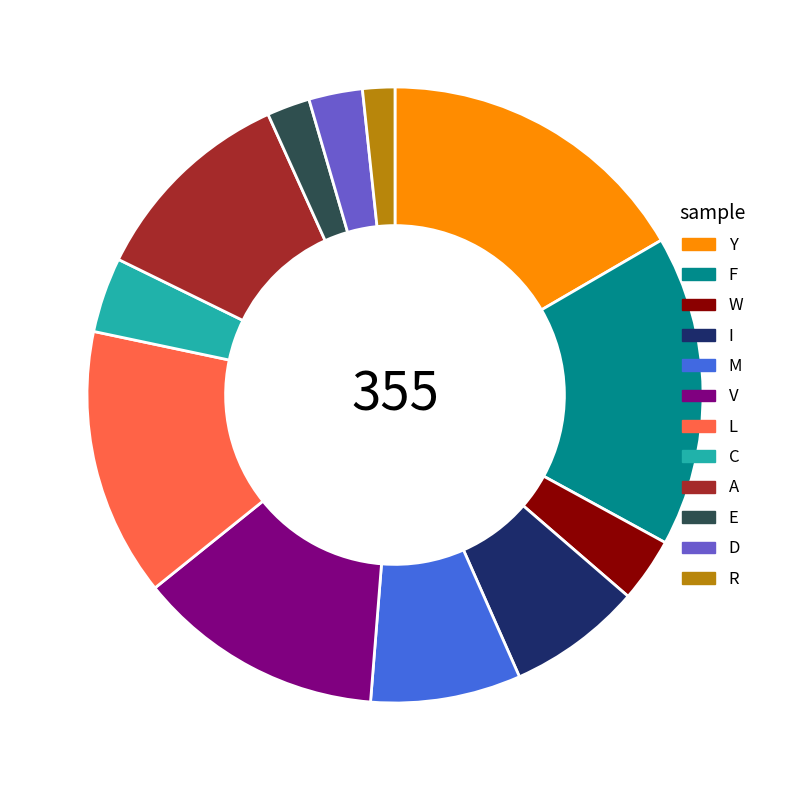

True or false: F accounts for 24% of the total.

False